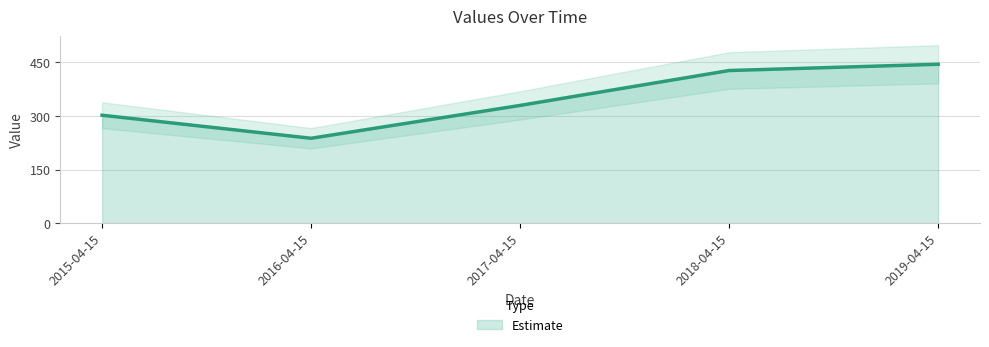

What position from the left is 2019-04-15?

5